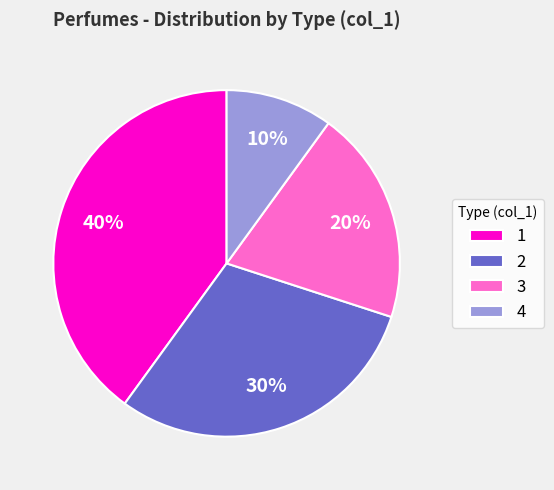

True or false: 3 accounts for 20% of the total.

True